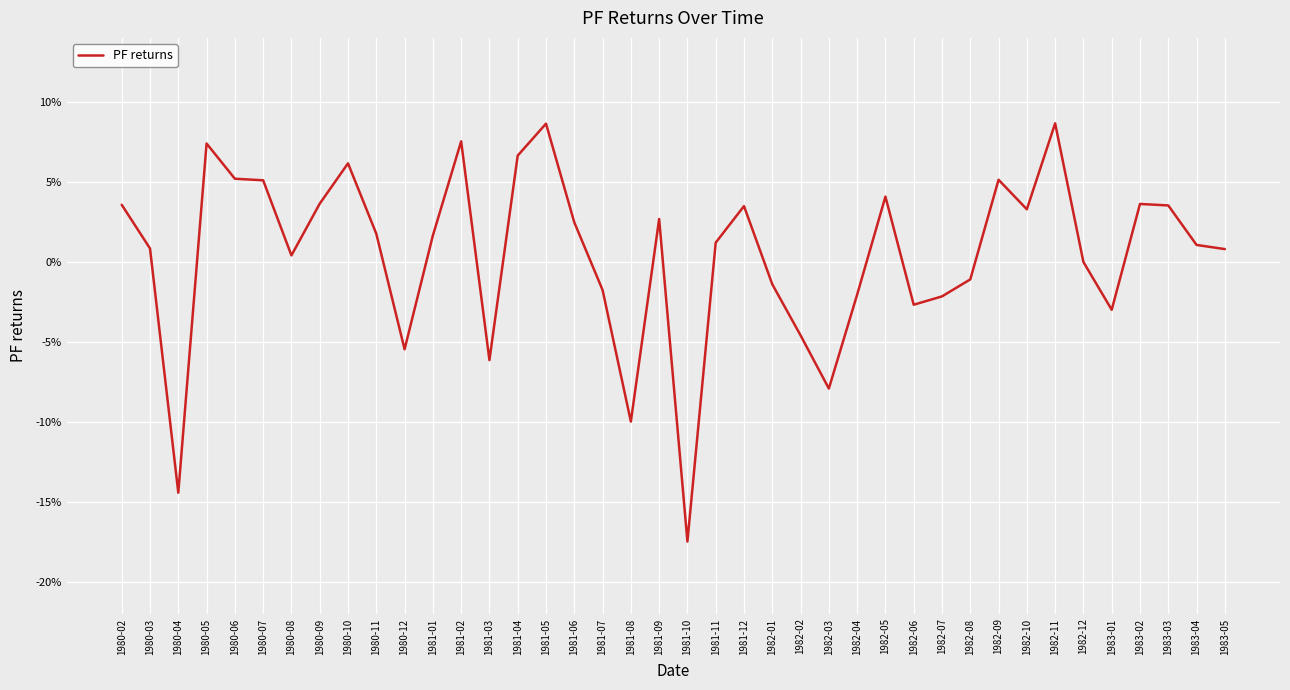

Does the chart have visible grid lines?

Yes